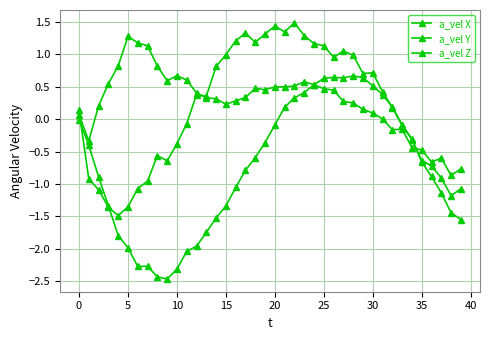

At which label does a_vel Z first exceed 0?

21